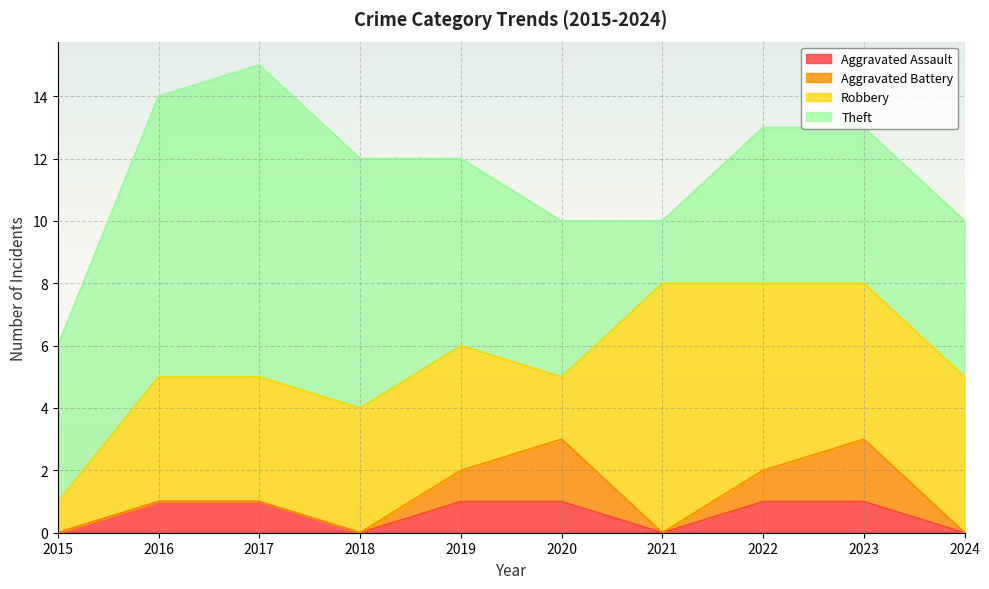

True or false: Aggravated Assault has more than 0 points higher than both neighbors.

False